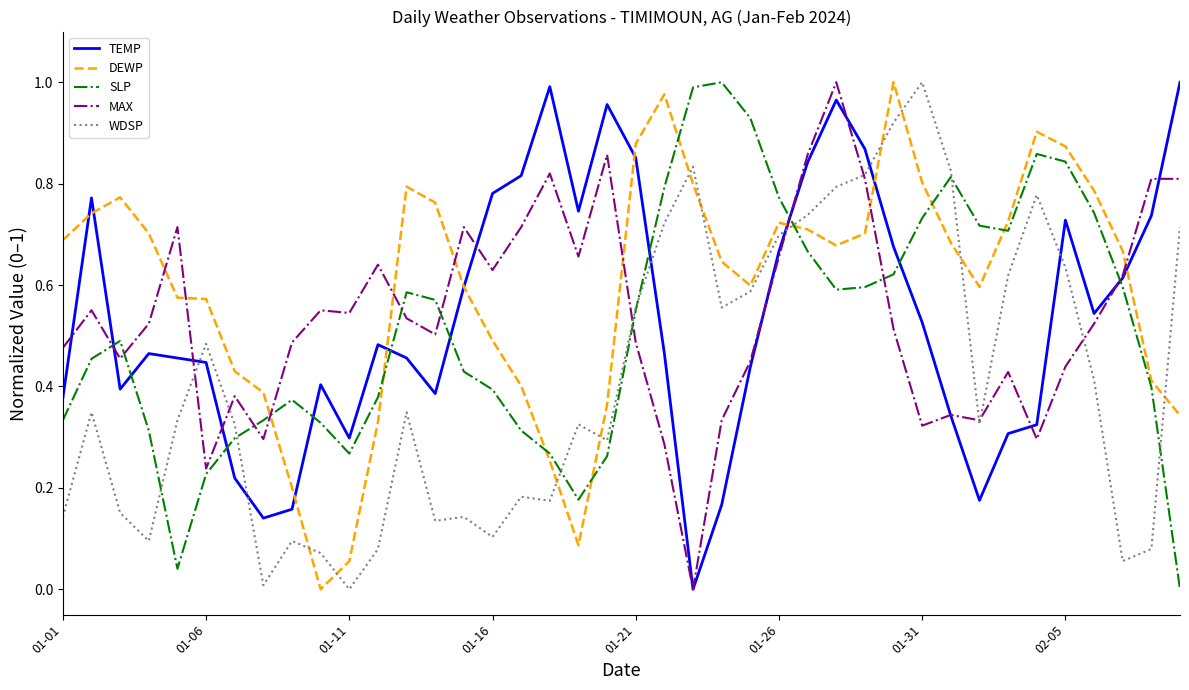

How many intersections are there between TEMP and WDSP?

6